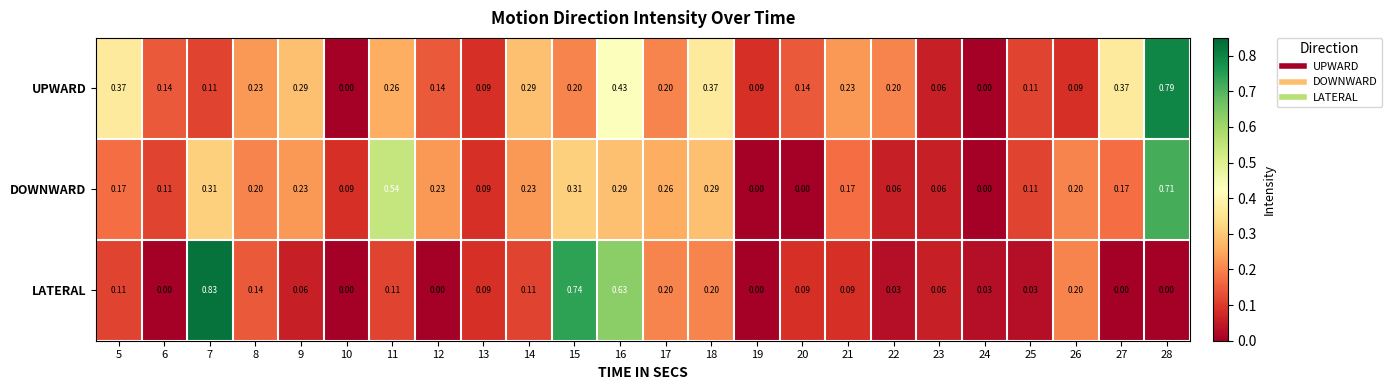

List the series in order of their peak value, lowest first.

DOWNWARD, UPWARD, LATERAL